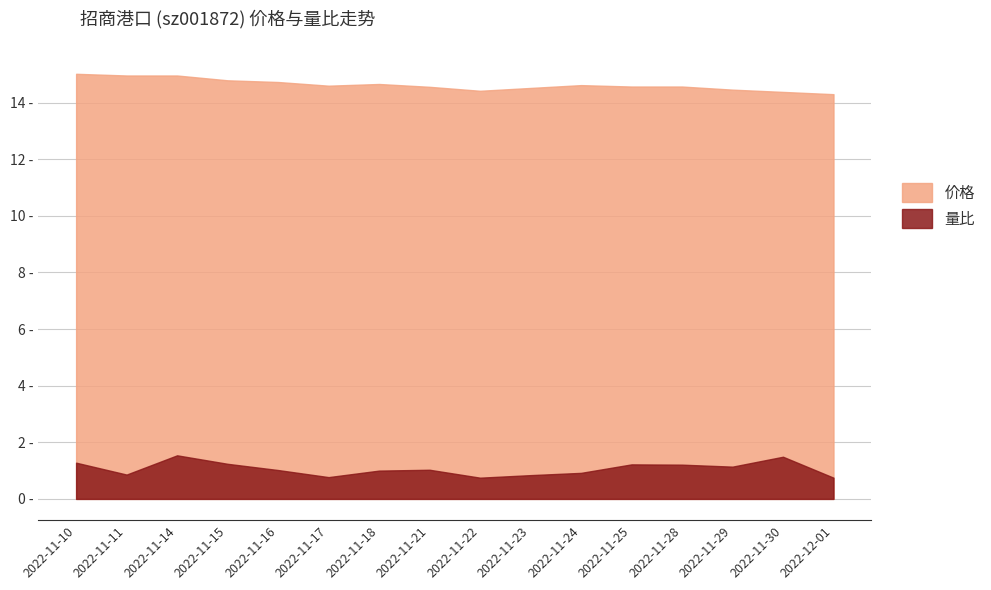

At 2022-11-16, list the series in order from largest to smallest.

价格, 量比